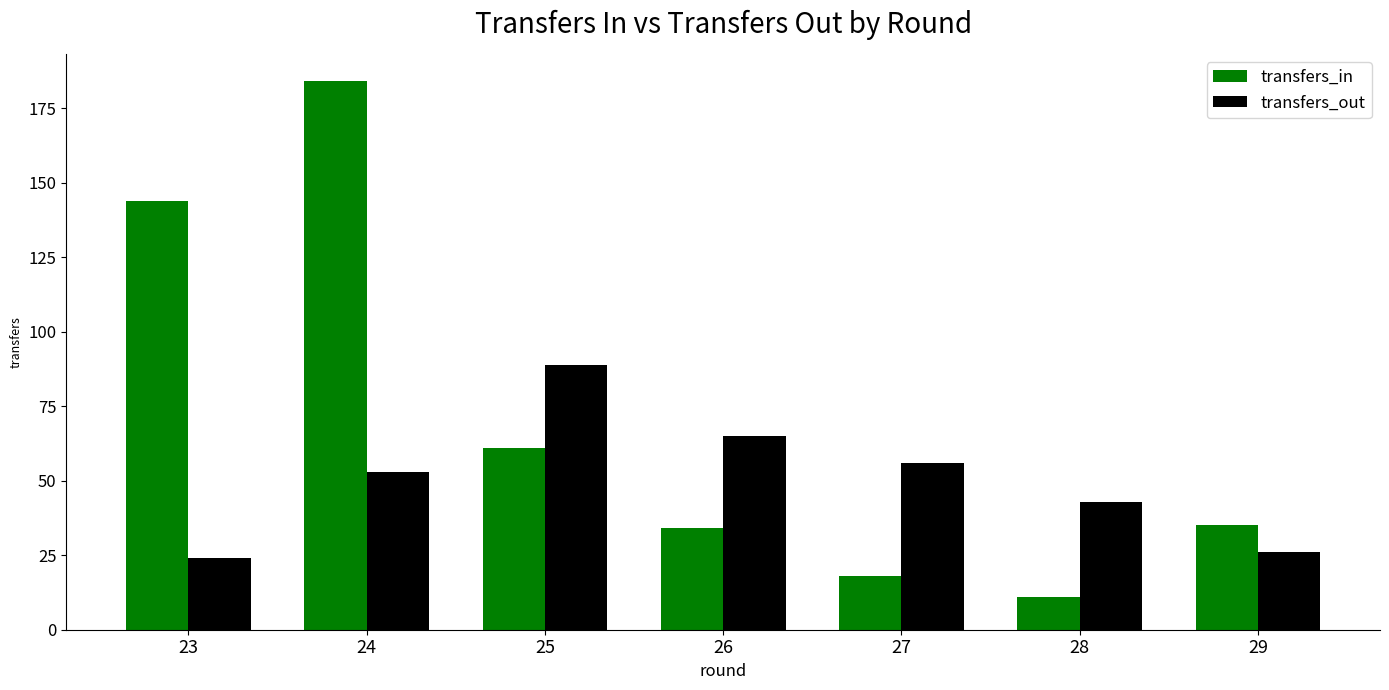

How many bars are there in each group?

2